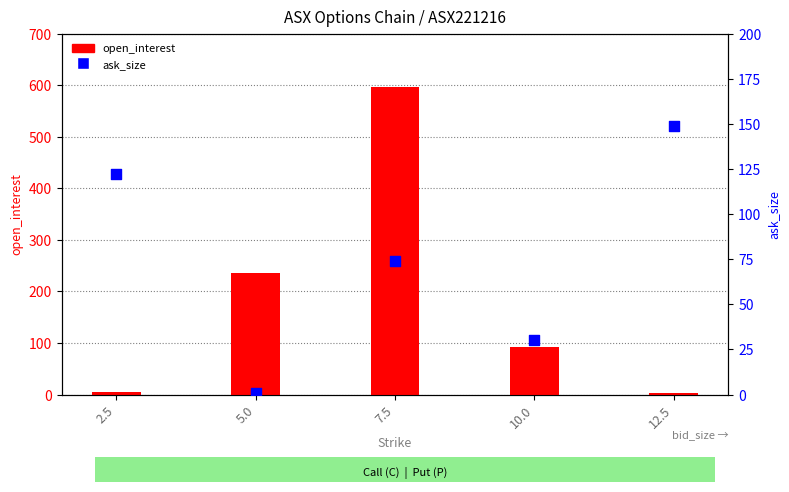

Which series reaches the minimum Y coordinate?

ask_size